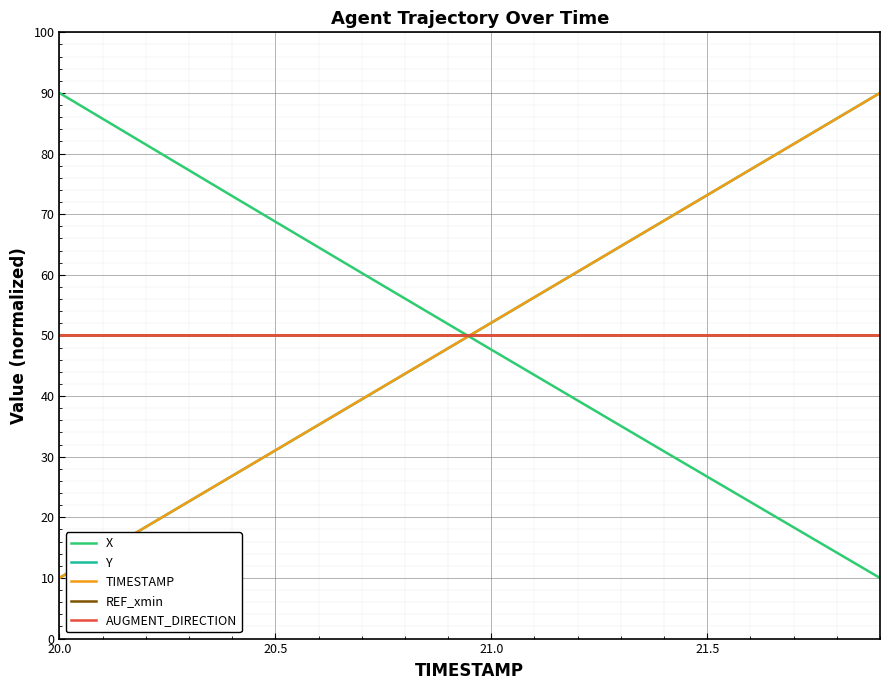

Is this an area chart (filled region under the line)?

No